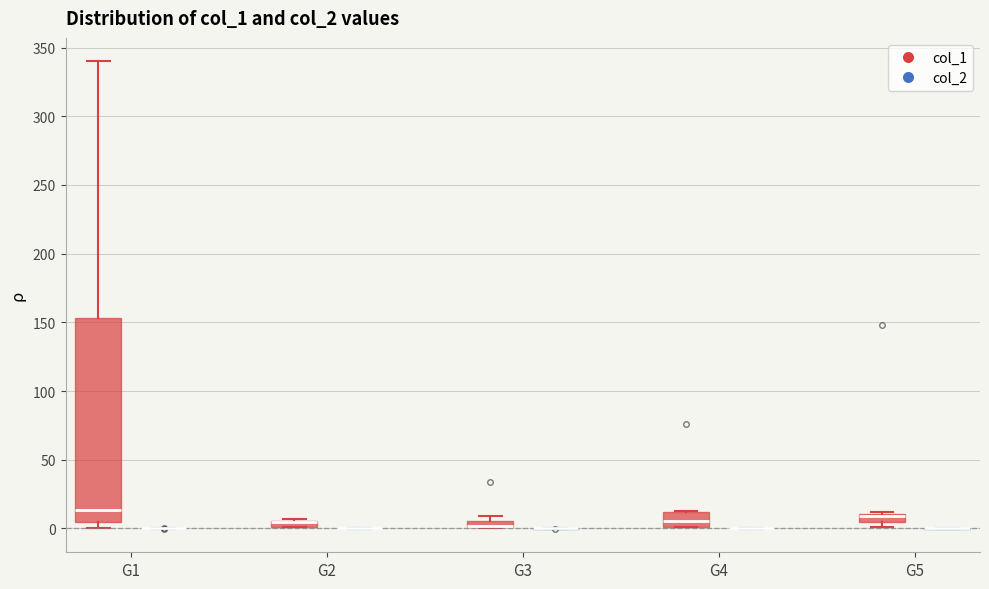

Where does the median line of the box for G4 (col_1) sit on the y-axis? The values are not printed on the chart, so give them approximately, as read against the axis.

5